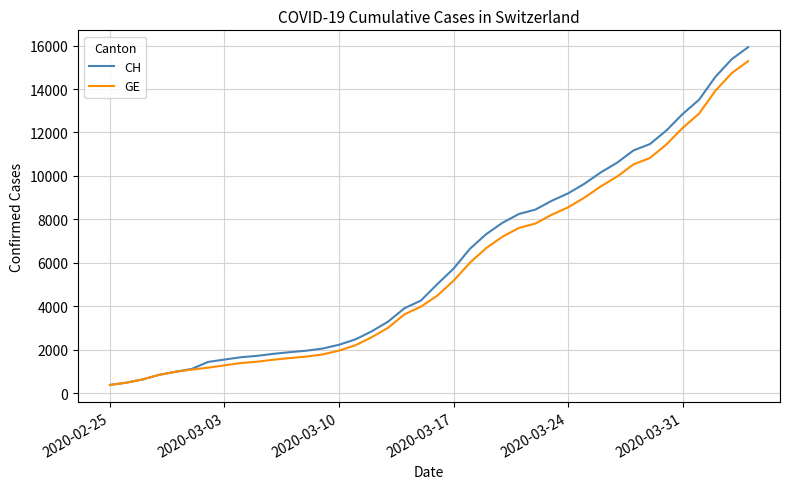

How many series are shown in this chart?

2